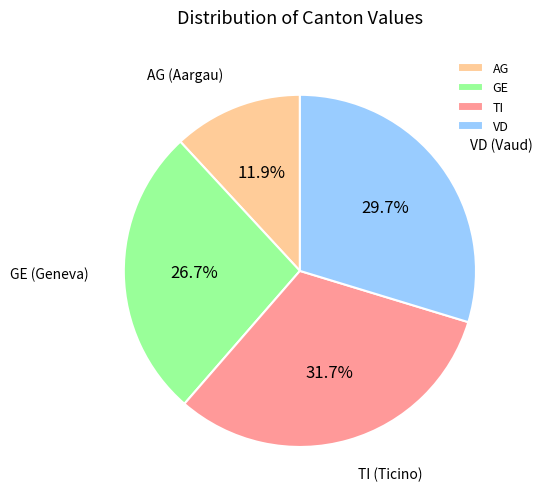

To the nearest percent, what is the average slice percentage?

25%